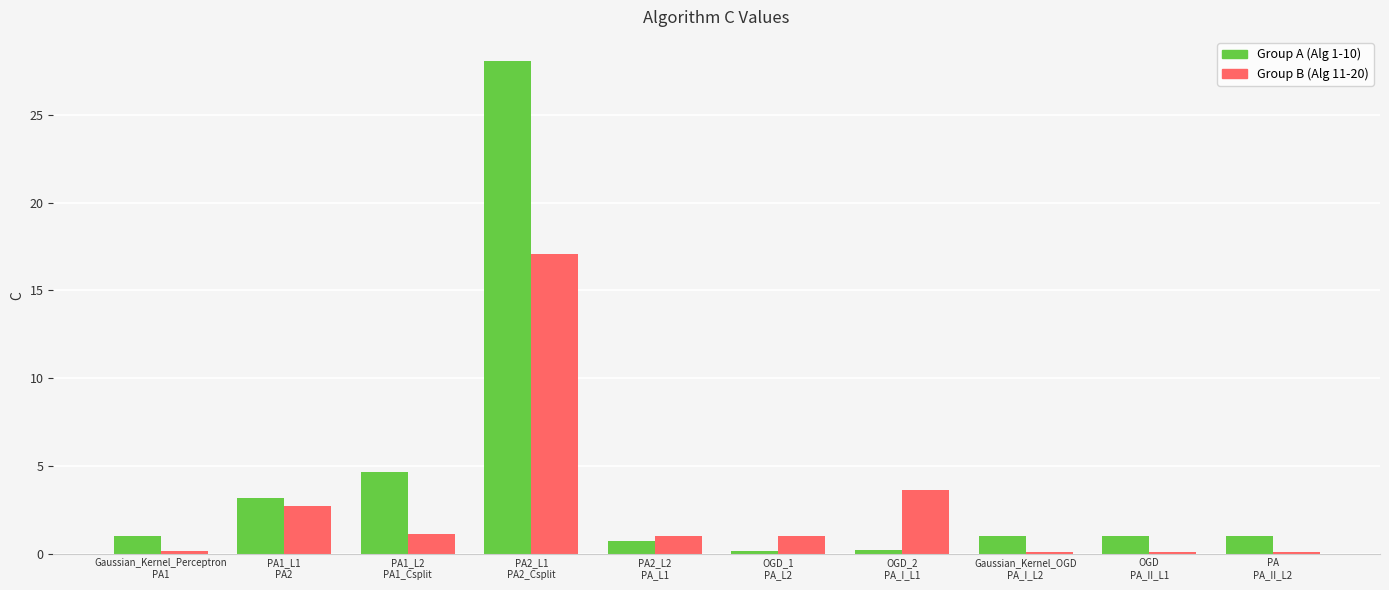

What is the maximum value shown in the chart?

28.0